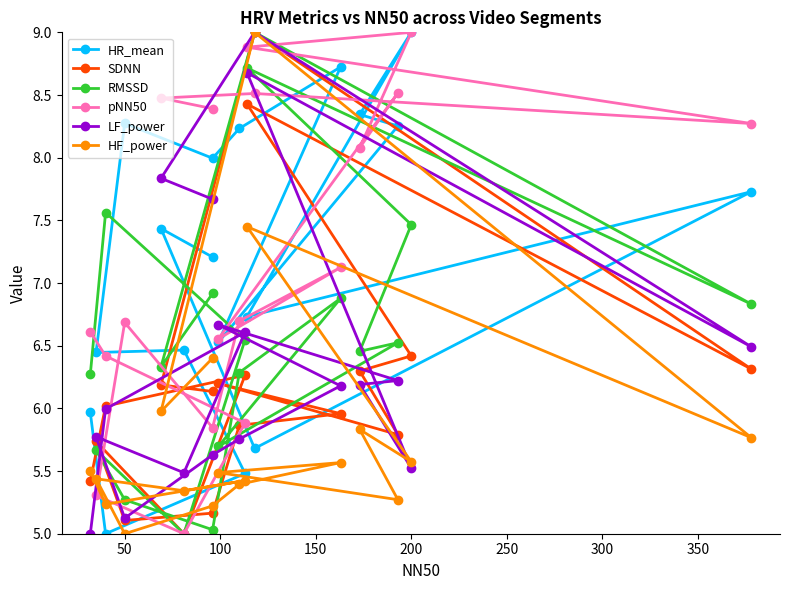

Where do pNN50 and LF_power first cross each other?

50 and 100